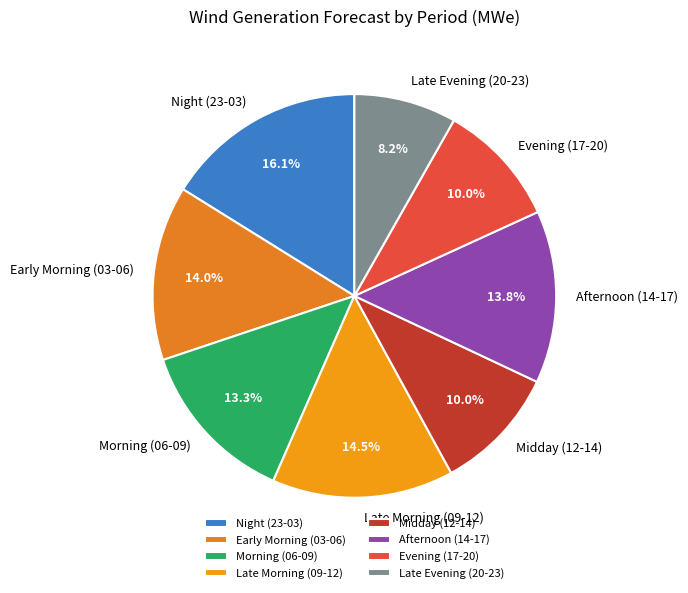

What is the ratio of the value at Early Morning (03-06) to the value at Late Evening (20-23)?

1.7